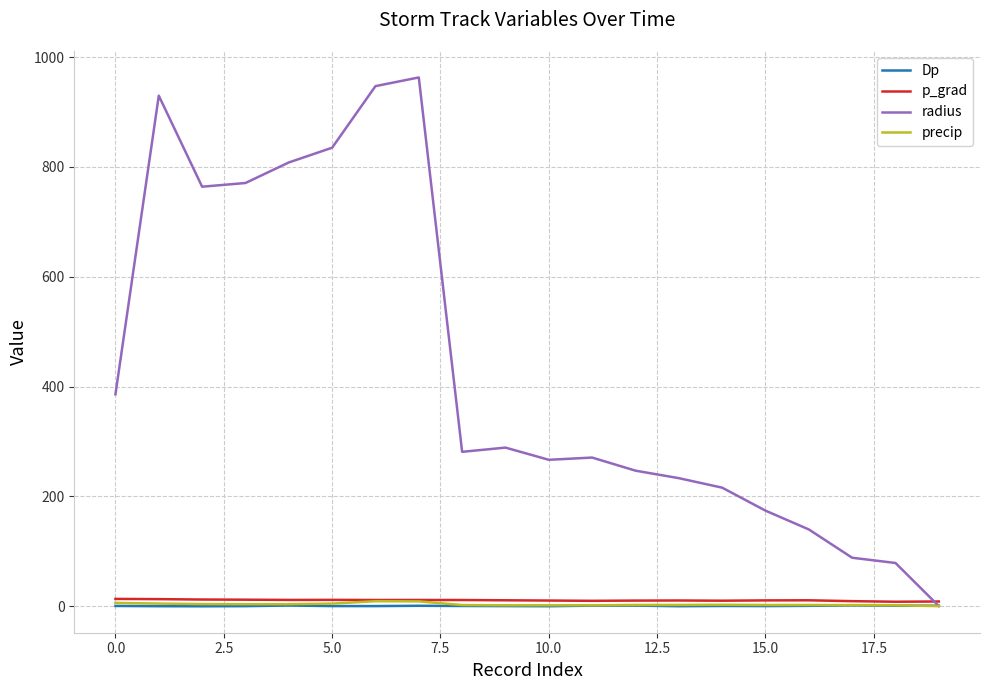

Which series has the largest range (max minus min)?

radius